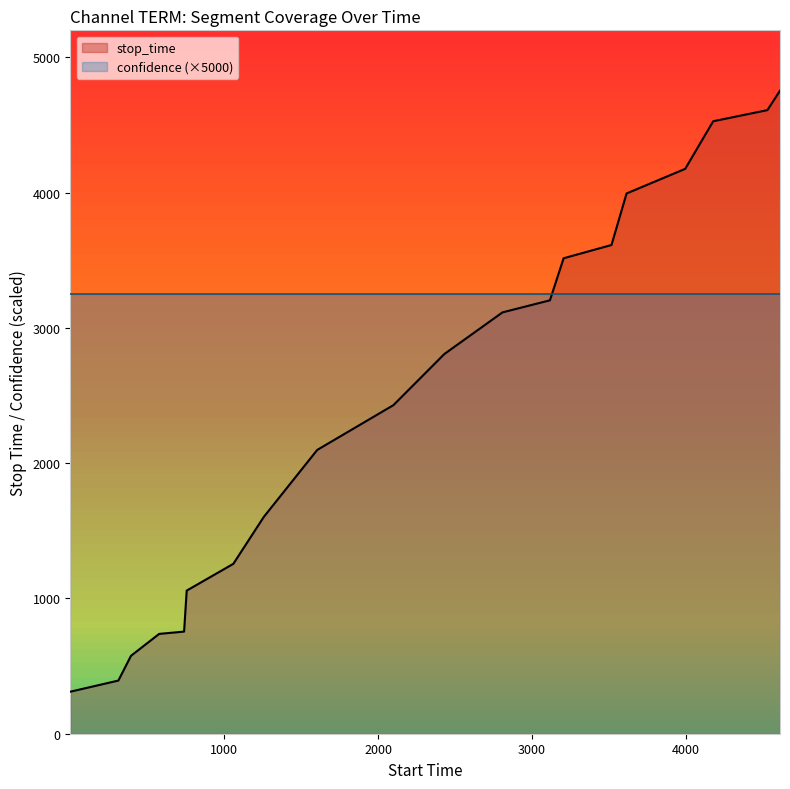

Reading right to left, what are all the values shown in this chart?

4754	4610	4528	4176	3994	3613	3515	3204	3115	2807	2429	2098	1603	1256	1058	755	738	576	393	311